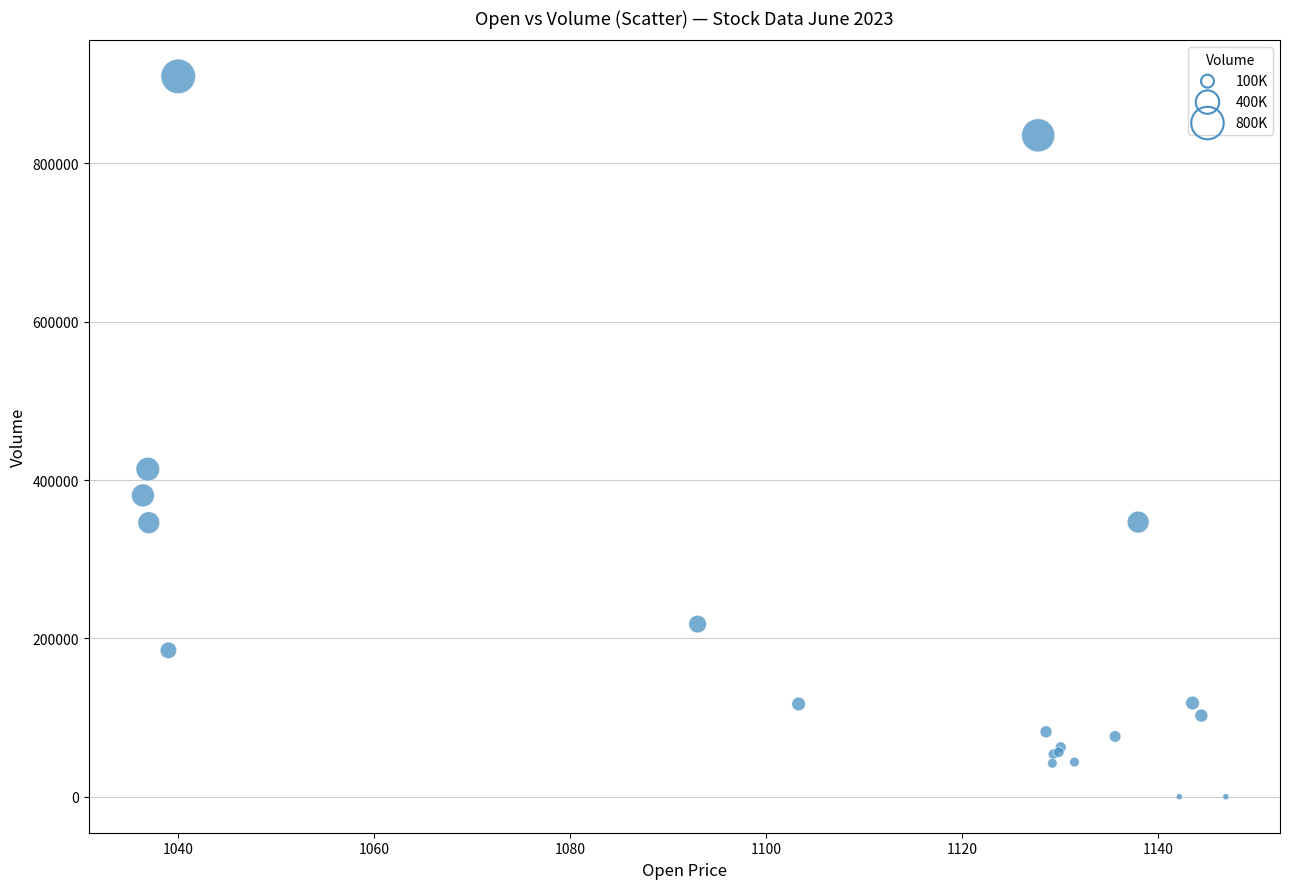

What Y value in the scatter plot is closest to 454913?

413717